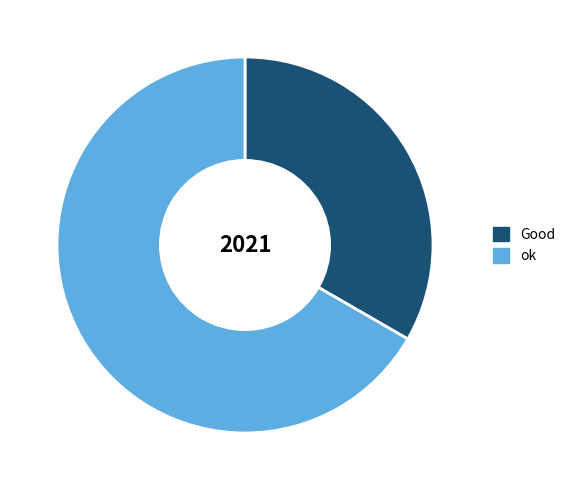

Which slice is the smallest?

Good